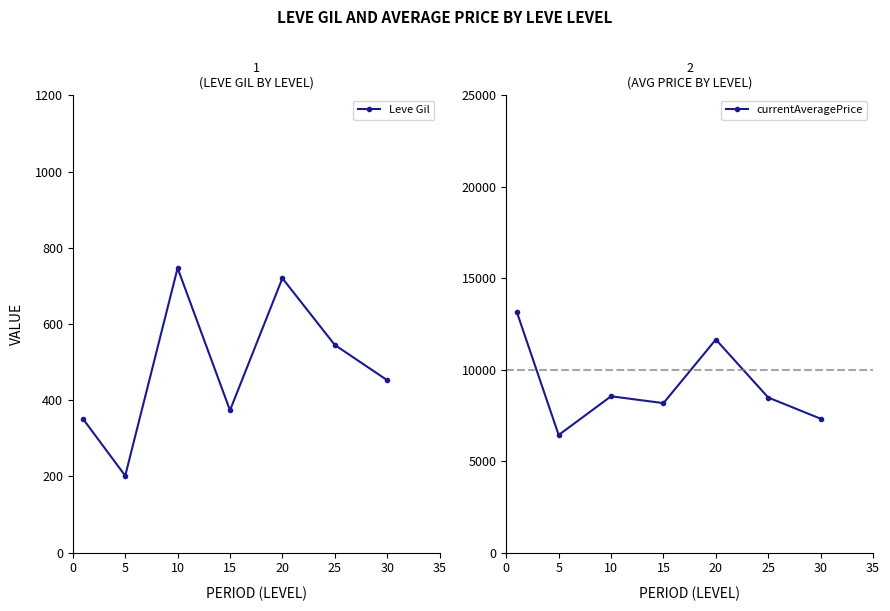

The Leve Gil series shows 275.2 at 30. True or false?

False